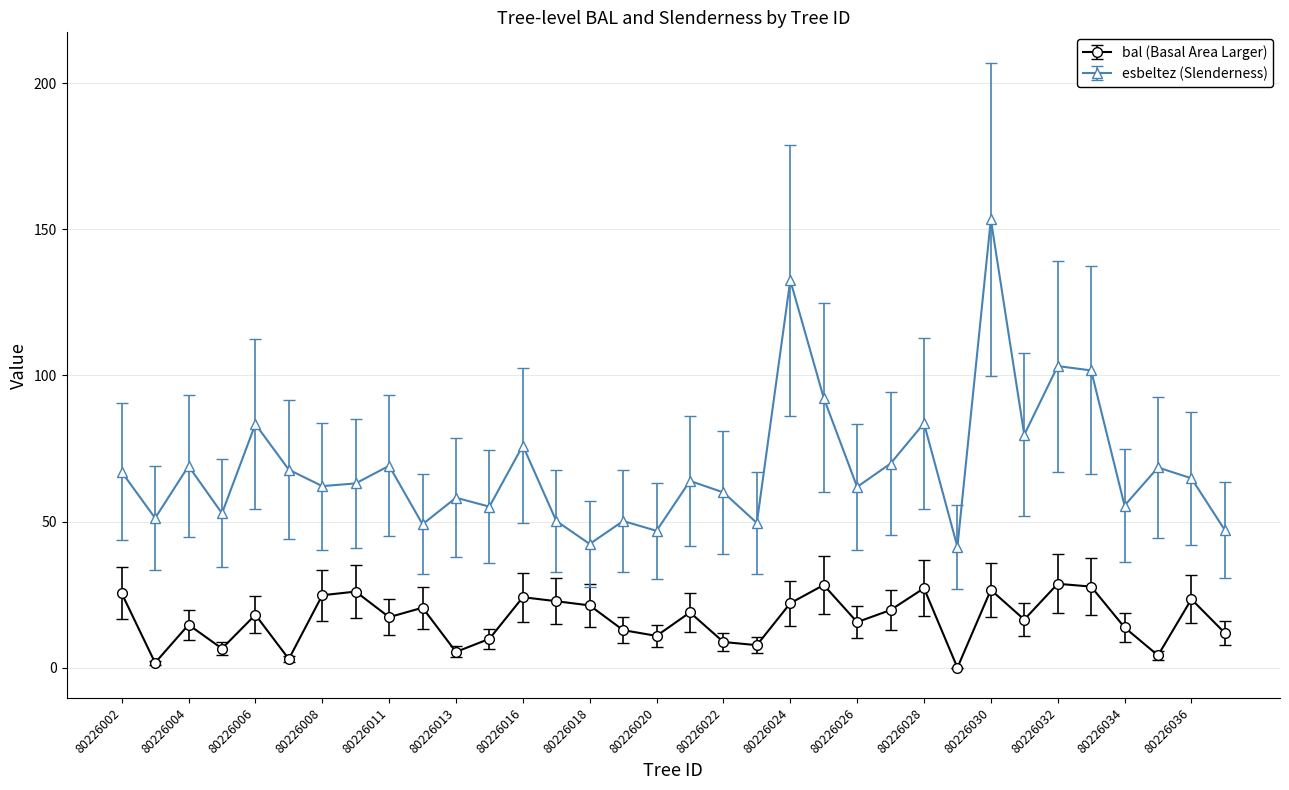

Rank the series by their average value, from highest to lowest.

esbeltez (Slenderness), bal (Basal Area Larger)